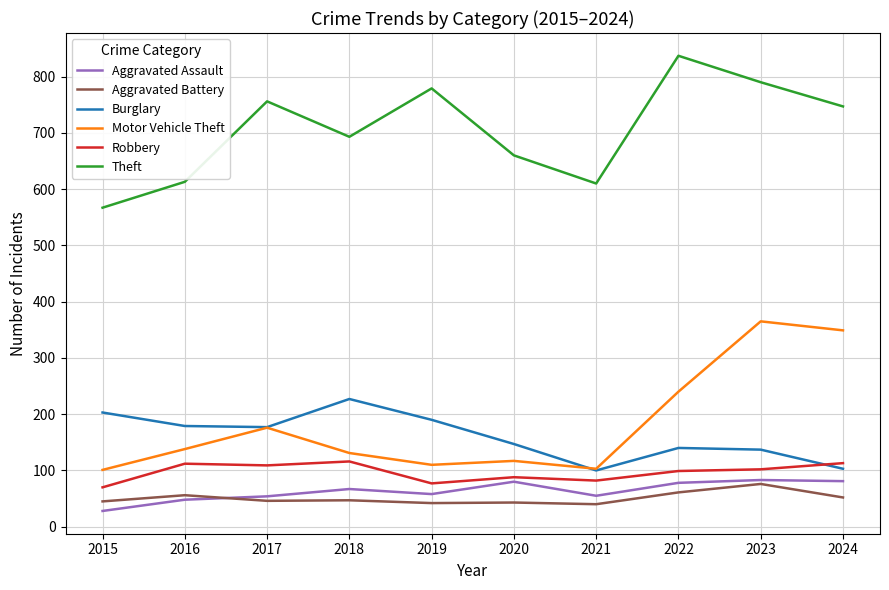

True or false: Theft and Burglary cross at least once.

False